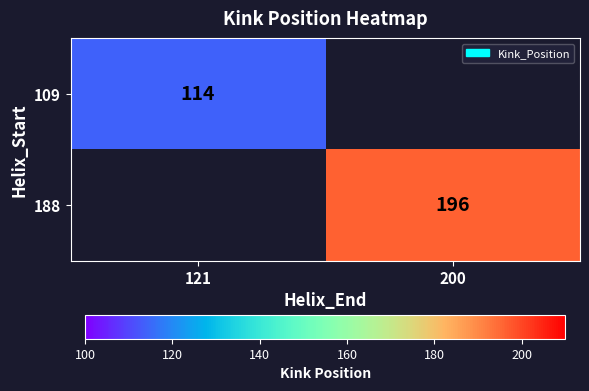

What is the greatest value displayed?

196.0